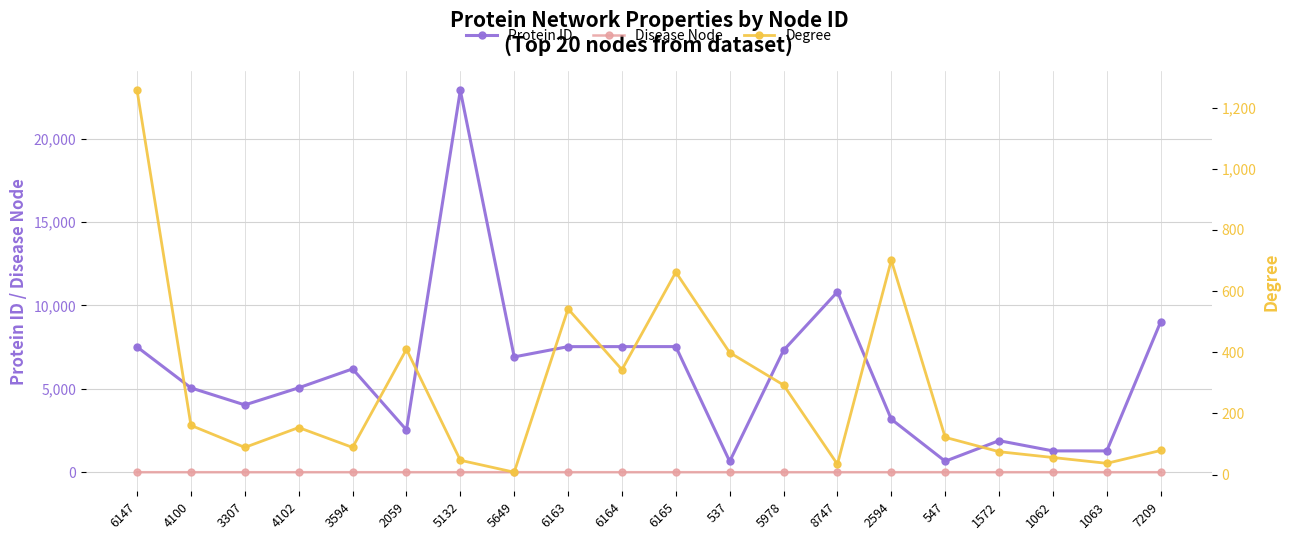

Reading left to right, extract all data points from this chart.

Protein ID: 7514	5058	4035	5062	6197	2534	22900	6916	7532	7533	7534	648	7311	10818	3178	658	1891	1277	1278	9021
Disease Node: 0	0	0	0	0	0	0	1	0	0	0	0	0	0	0	1	0	0	0	0
Degree: 1256	161	89	154	89	410	47	8	542	343	662	399	293	34	701	122	75	56	37	79